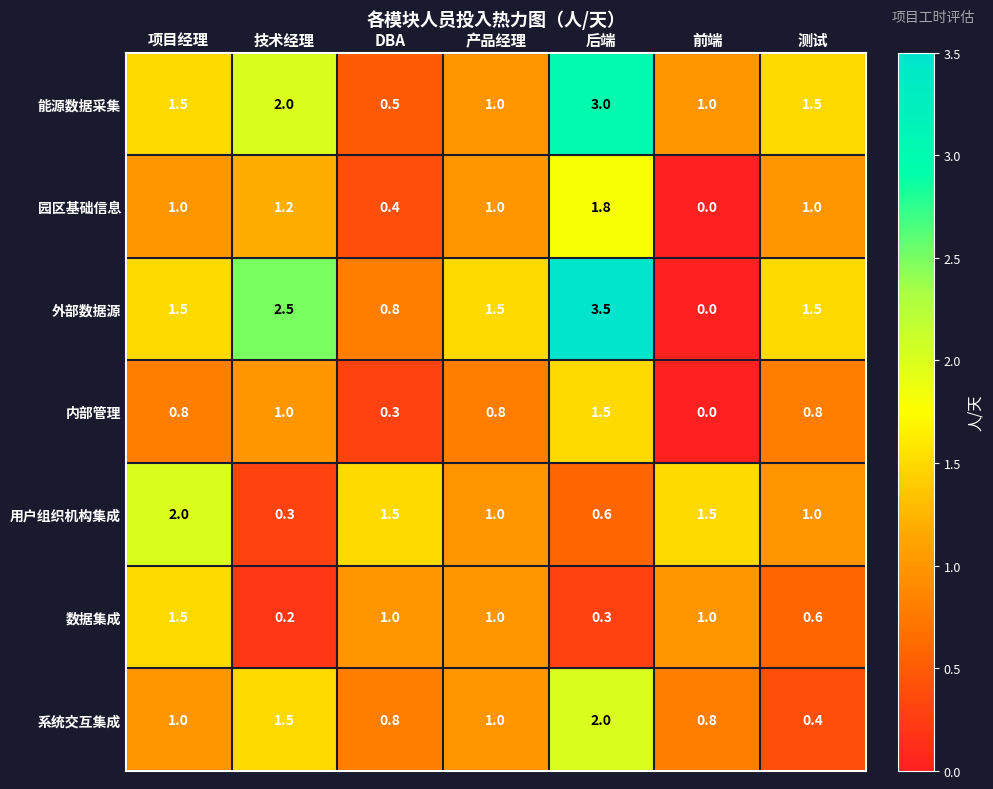

At how many categories does at least one series exceed 0?

7